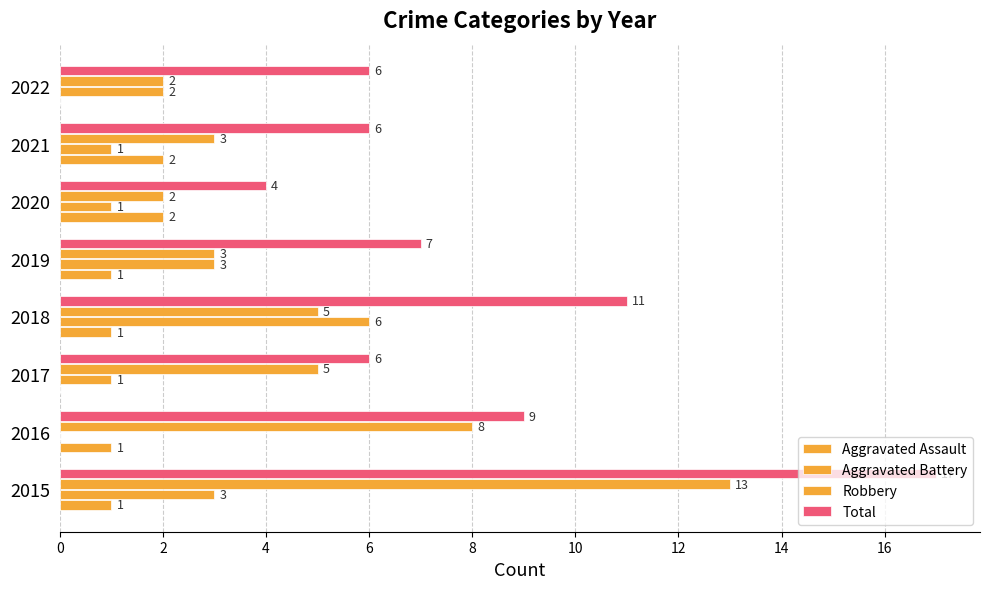

What is the highest value of the Aggravated Battery series?

6